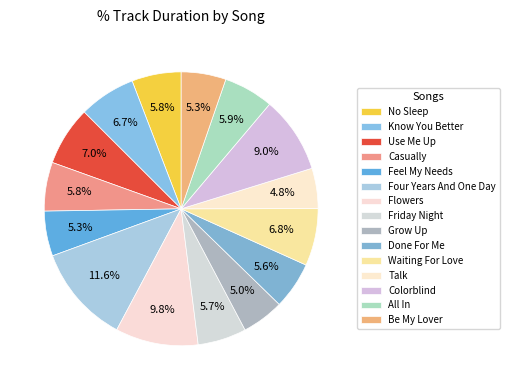

To the nearest percent, what percentage of the pie is Talk?

5%